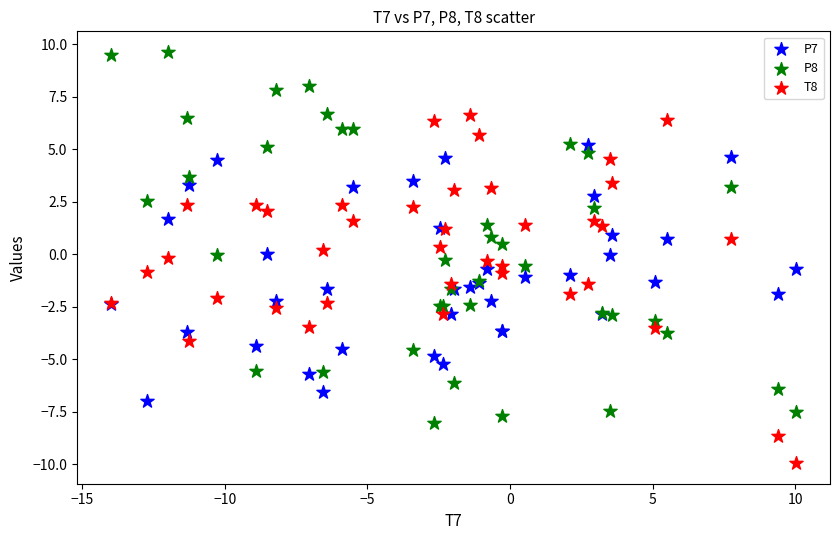

Which series reaches the maximum Y coordinate?

P8